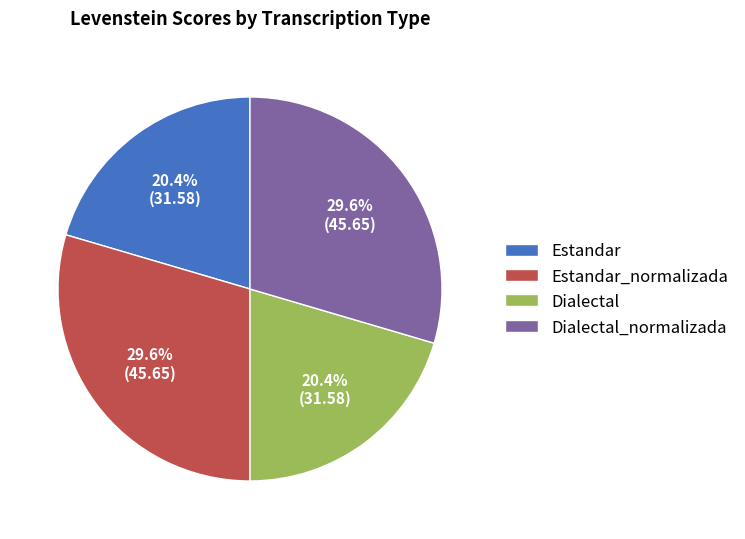

Is there a majority slice in this chart?

No